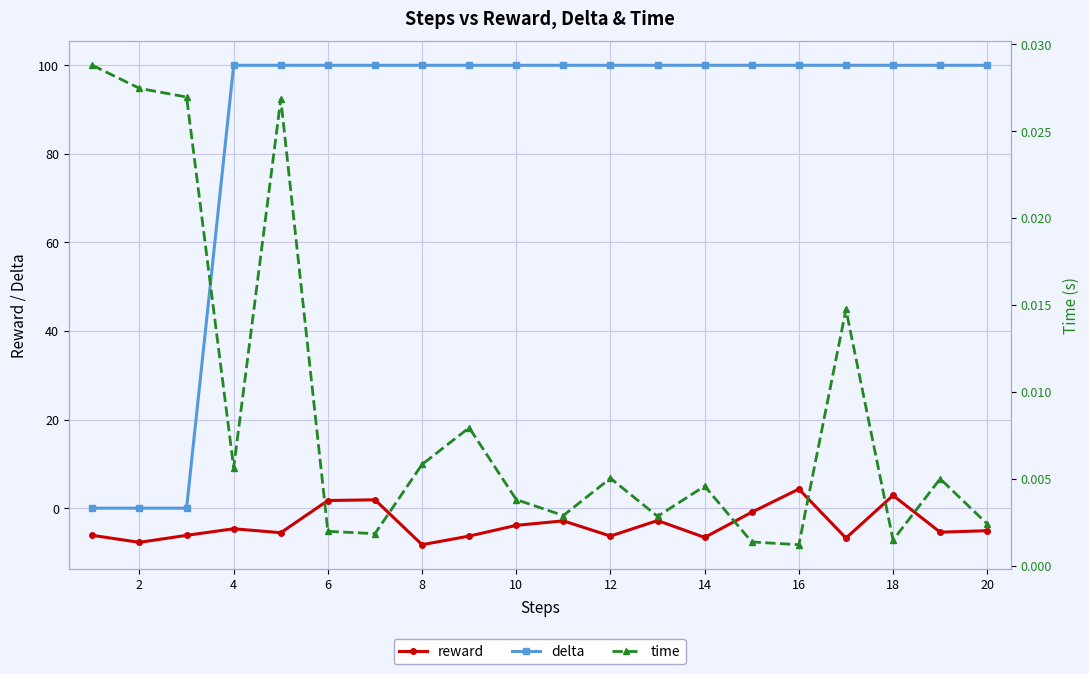

How many distinct data groups are displayed?

3